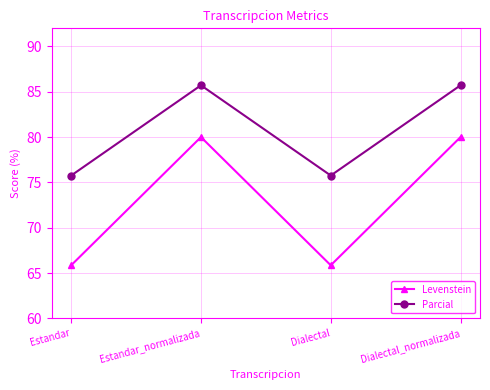

Reading left to right, what are all the values shown in this chart?

Levenstein: Estandar=65.9	Estandar_normalizada=80.0	Dialectal=65.9	Dialectal_normalizada=80.0
Parcial: Estandar=75.8	Estandar_normalizada=85.7	Dialectal=75.8	Dialectal_normalizada=85.7